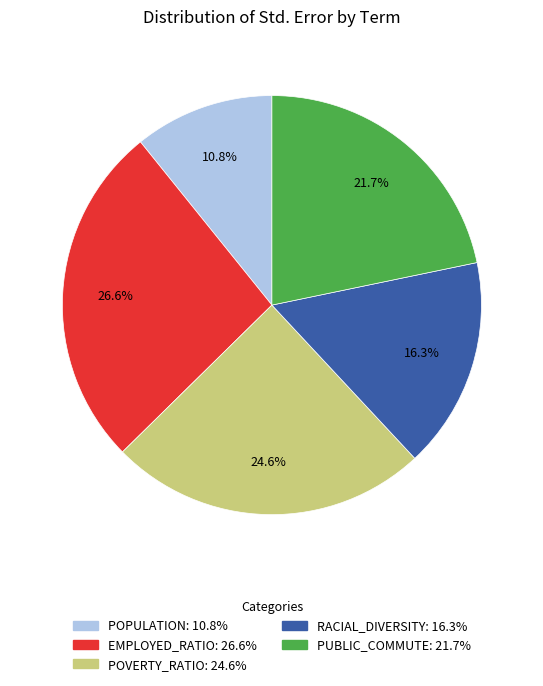

What percentage is the EMPLOYED_RATIO slice, to the nearest percent?

27%